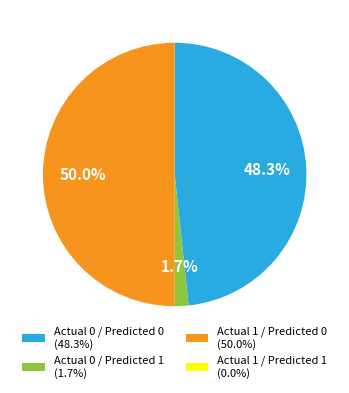

Does Actual 0 / Predicted 0 (48.3%) represent more than half of the total?

No